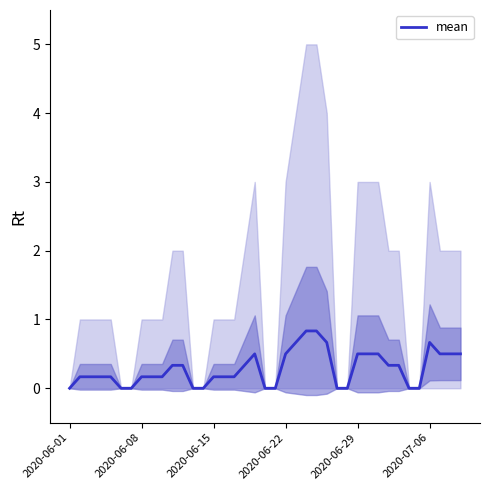

How many lines are shown in the chart?

1